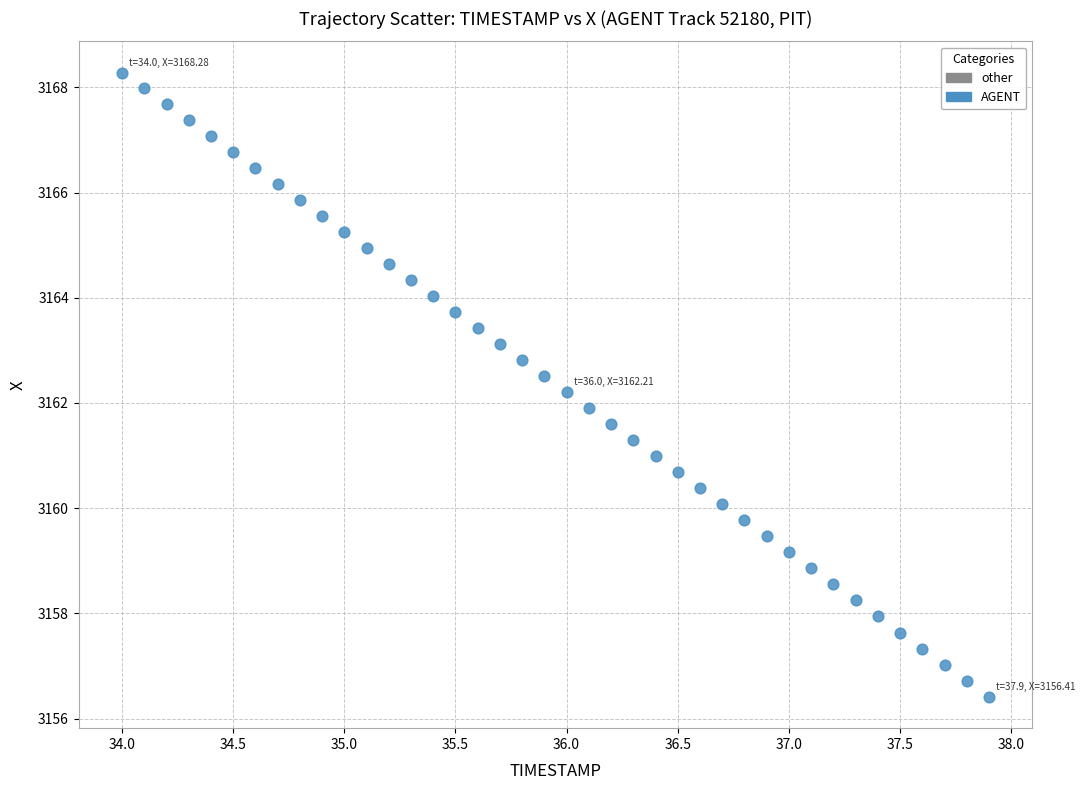

What is the range of X values (max minus min)?

3.9